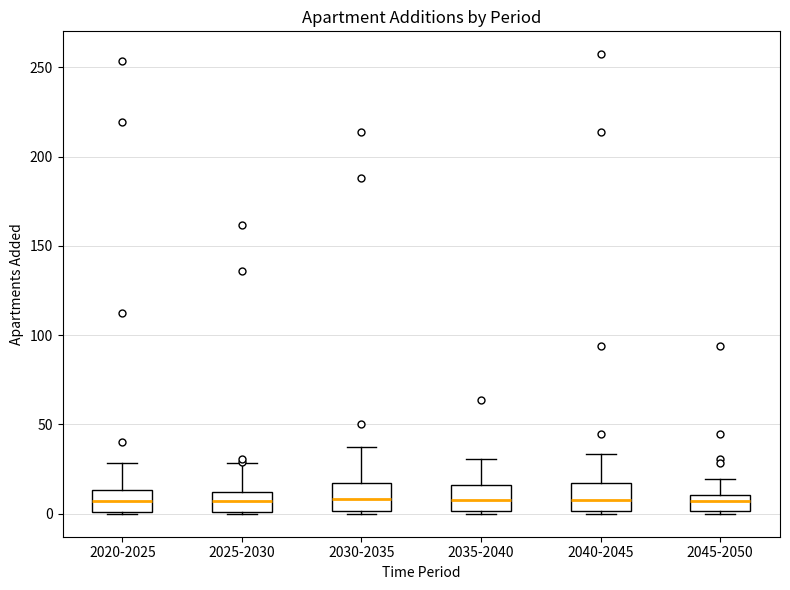

Reading left to right, transcribe this box plot: for each box, give where its median line is, the range the box spans, and where its two whiskers end, as read against the y-axis. The values are not printed on the chart, so give them approximately, as read against the axis.

2020-2025: median 5, box 0 to 15, whiskers 0 to 30
2025-2030: median 5, box 0 to 10, whiskers 0 to 30
2030-2035: median 10, box 0 to 15, whiskers 0 to 40
2035-2040: median 10, box 0 to 15, whiskers 0 to 30
2040-2045: median 10, box 0 to 15, whiskers 0 to 35
2045-2050: median 5, box 0 to 10, whiskers 0 to 20